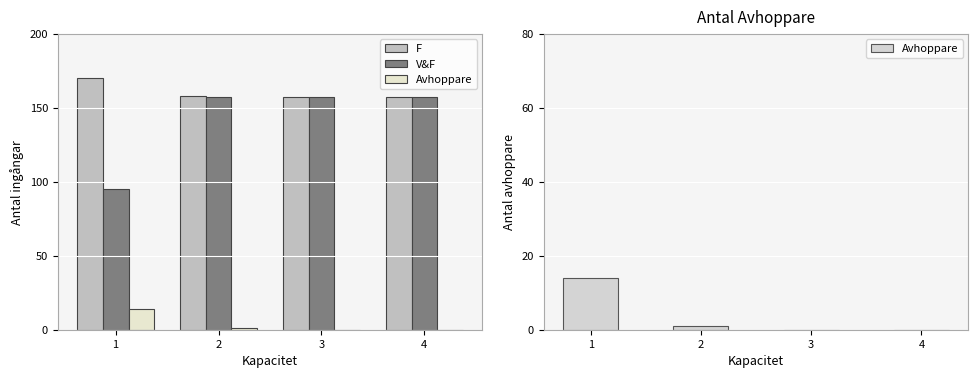

How many values in the V&F series are below 157?

1